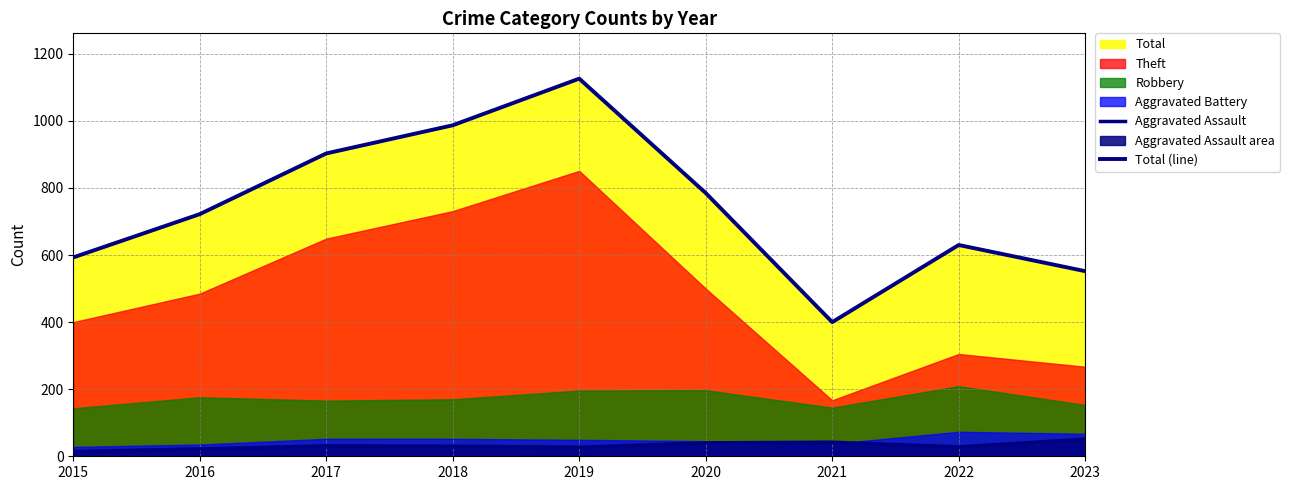

What is the total value across all series at 2023?

603